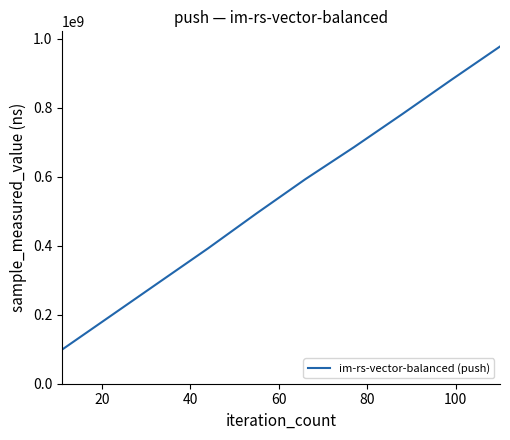

What is the minimum value shown in the chart?

98446348